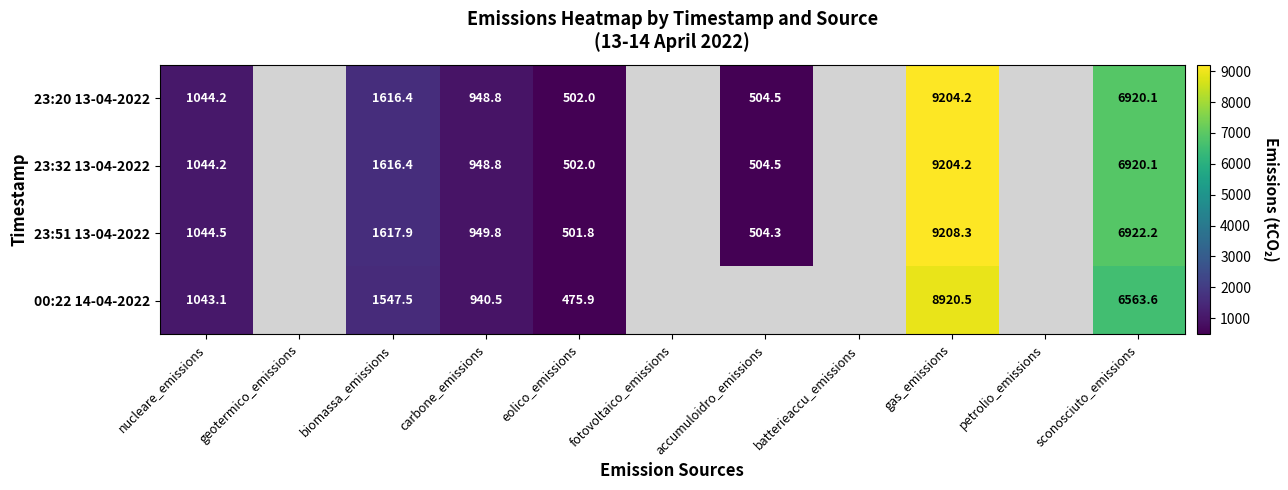

How many data points does each series have?

11